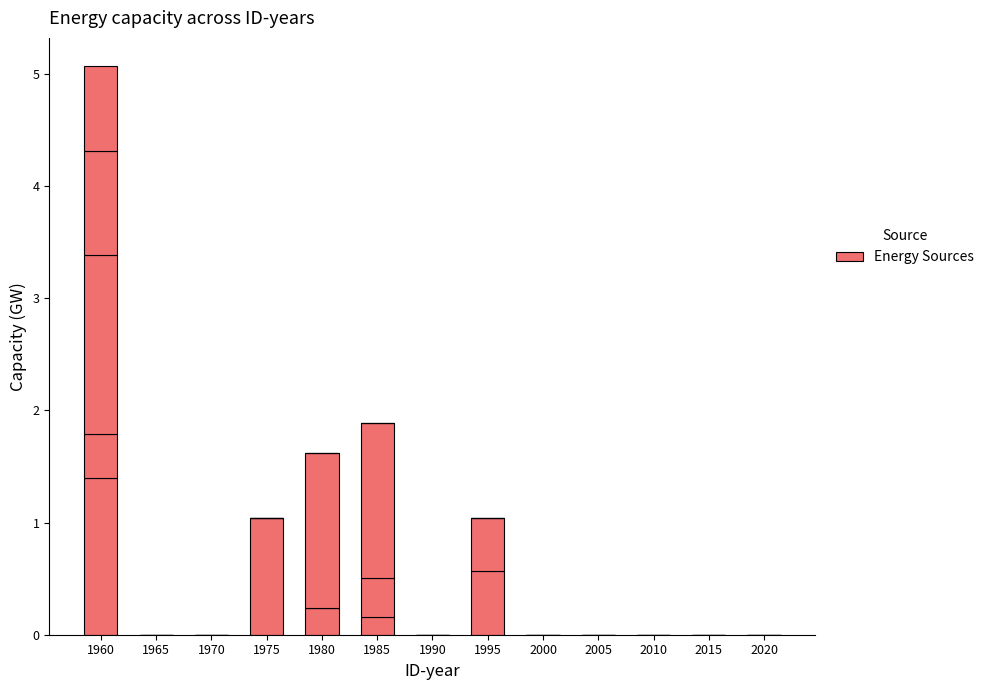

Count the number of data series in this chart.

5